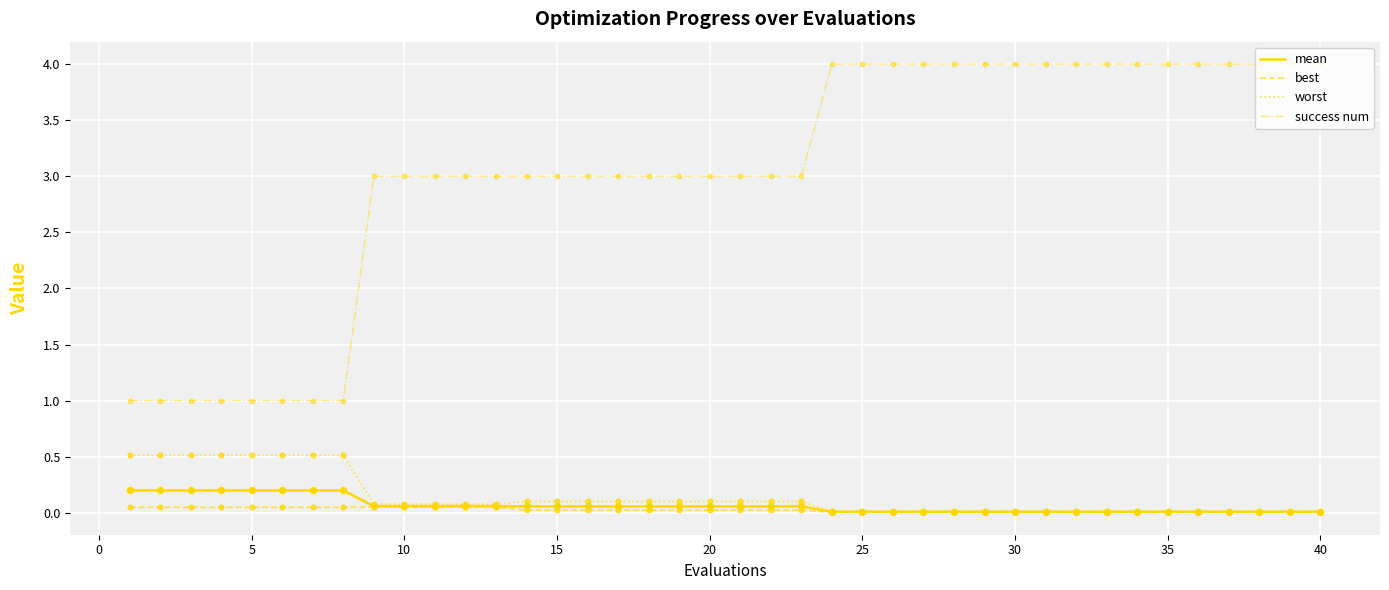

Which series has the largest range (max minus min)?

success num